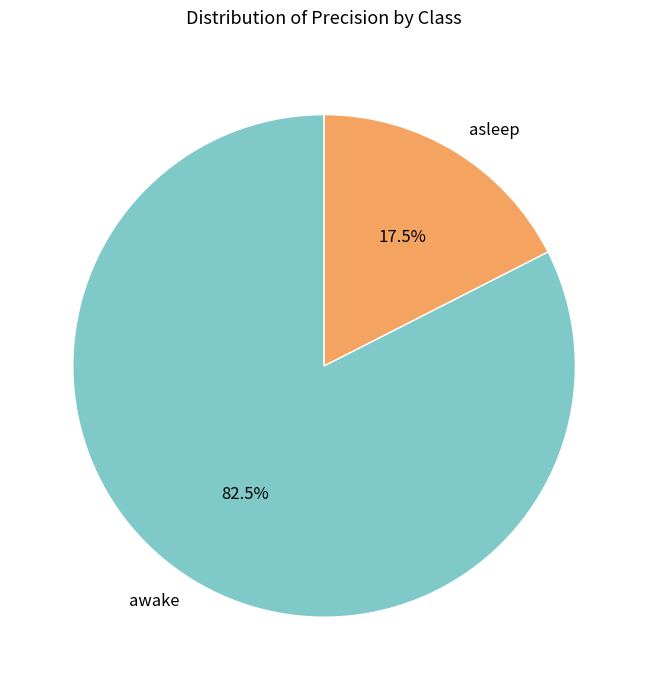

Is it true that awake is 76% of the pie?

False